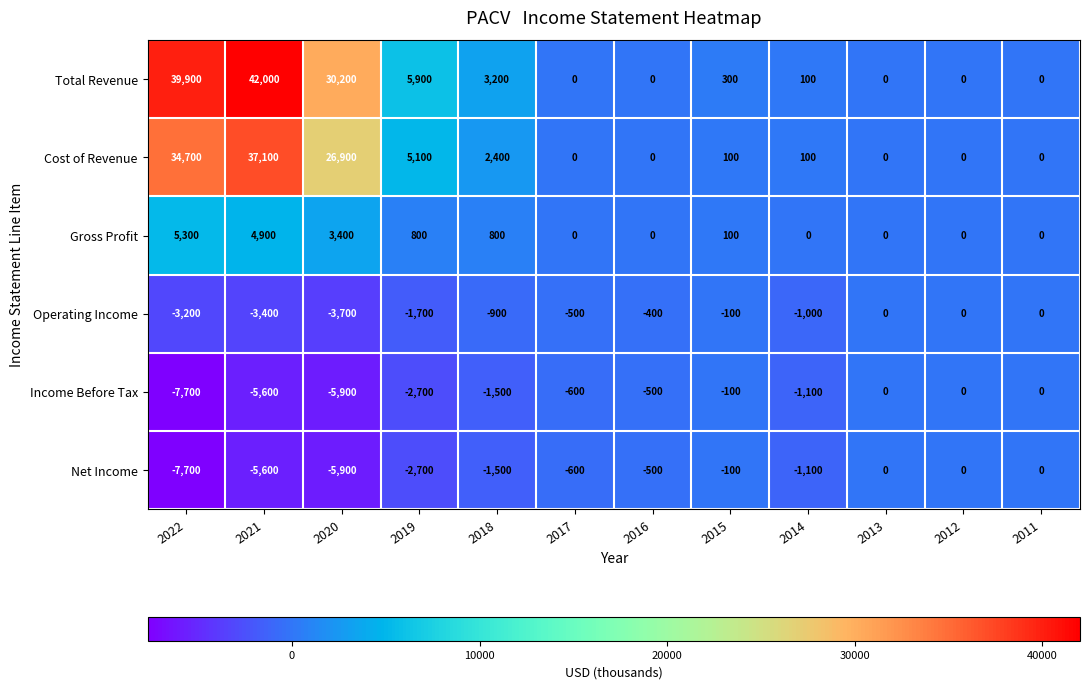

Which series has the largest total across all categories?

Total Revenue